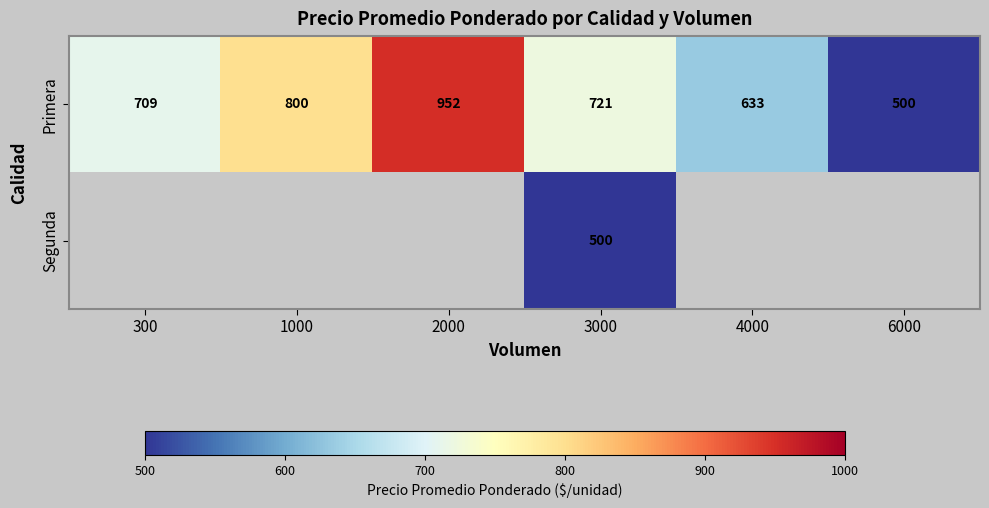

At 3000, list the series in order from smallest to largest.

Segunda, Primera